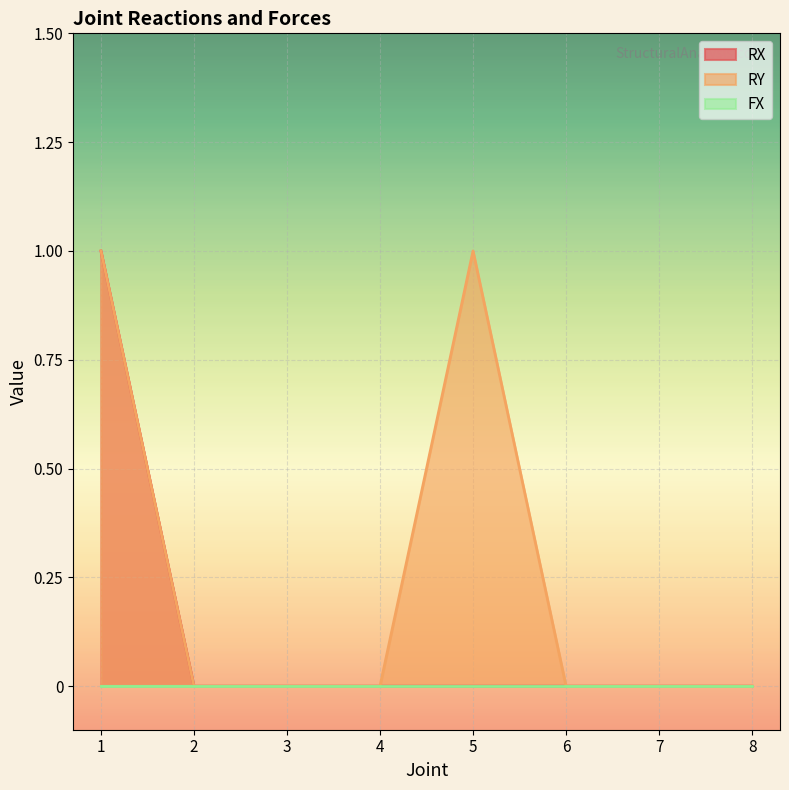

The value of RX at 6 is 0. True or false?

True